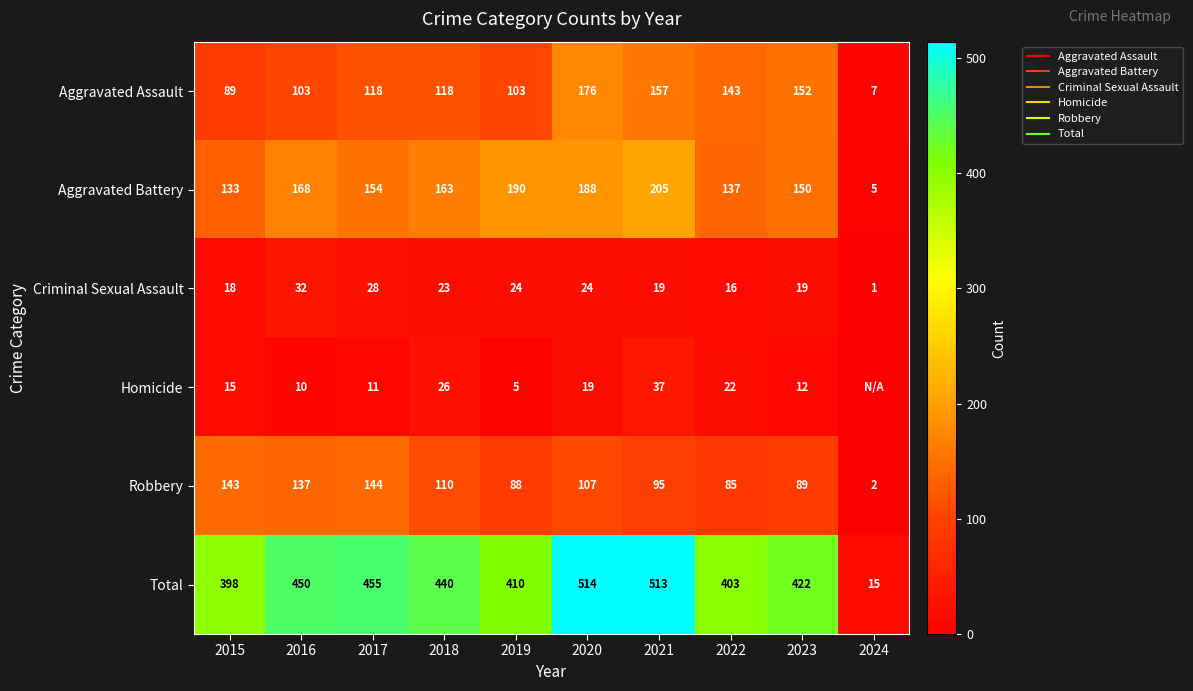

True or false: Aggravated Battery has a value of 220 at 2015.

False